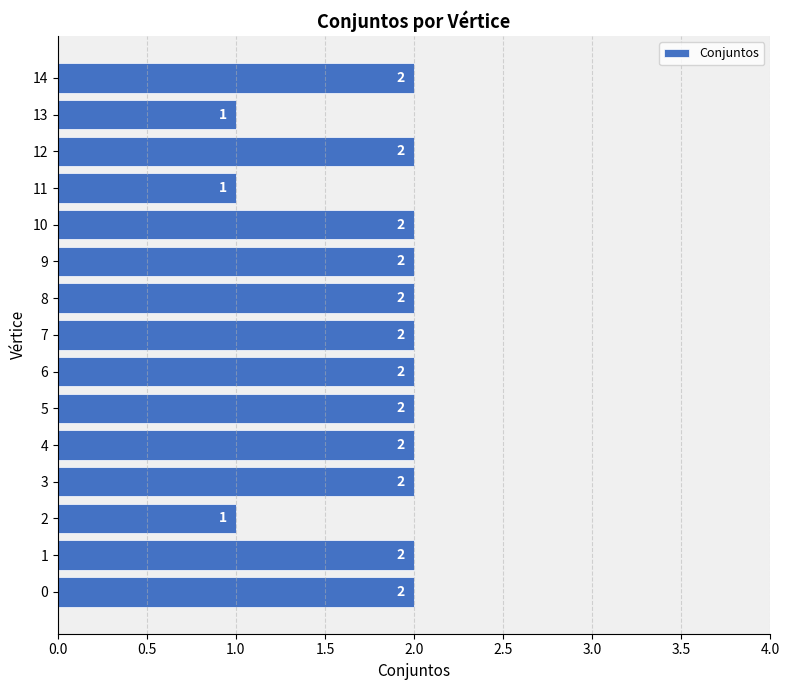

Between 11 and 14, which is larger?

14